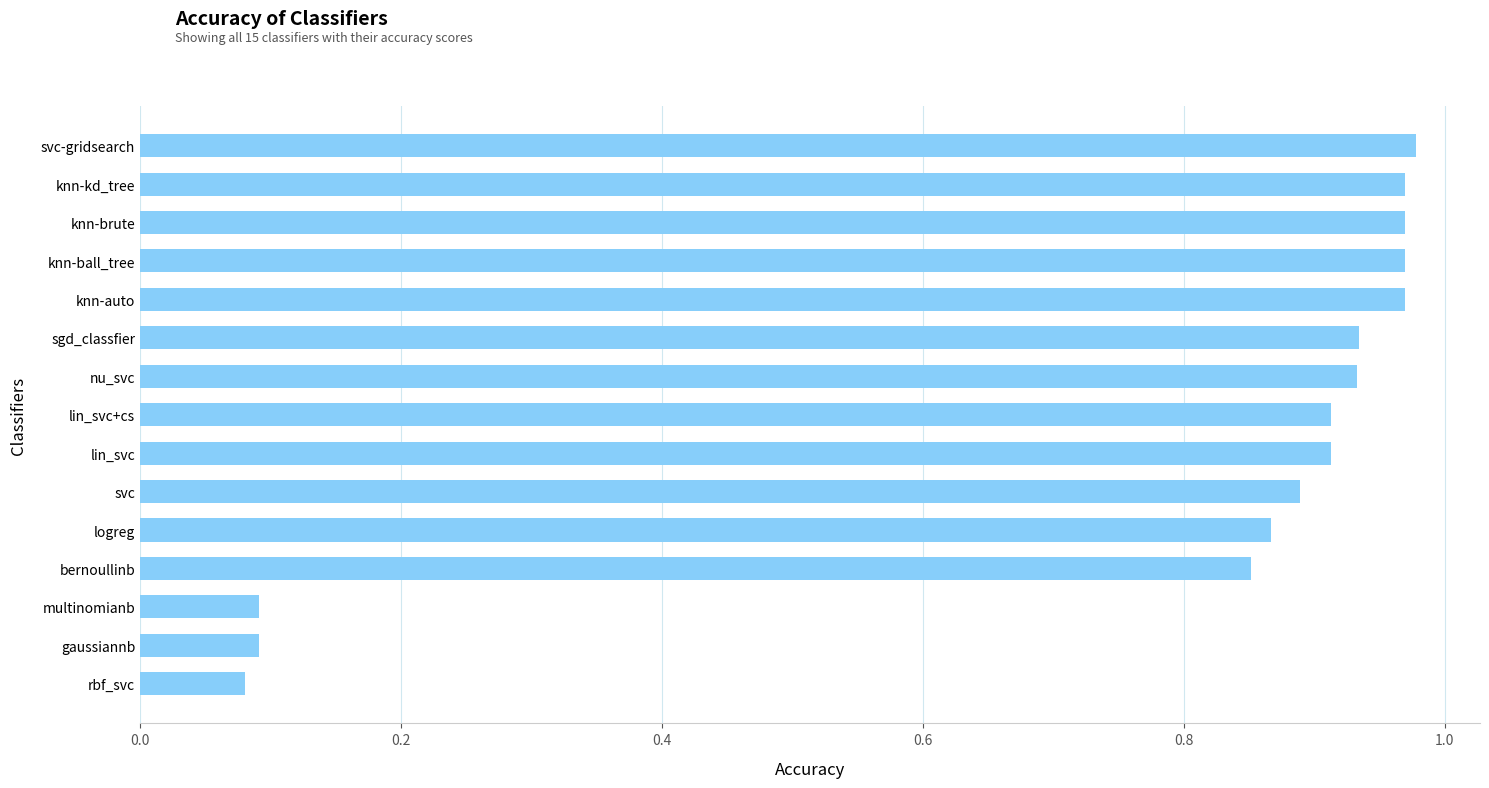

The chart shows a value of 0.2 at bernoullinb. True or false?

False